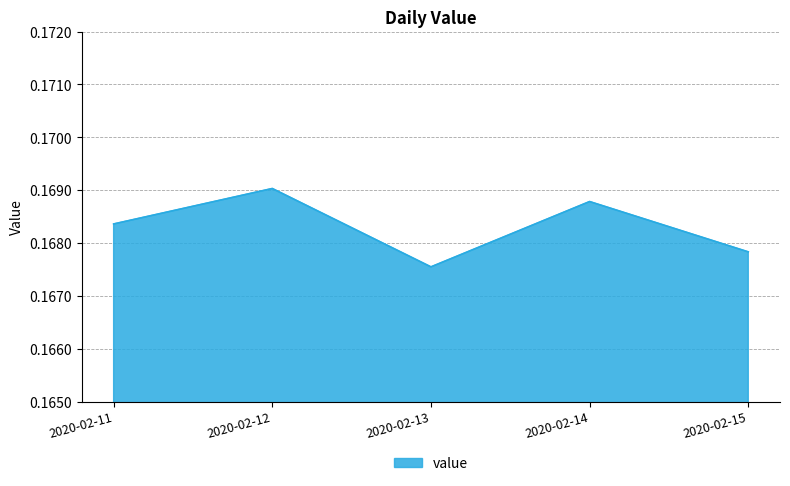

At which label is the value closest to 0?

2020-02-13